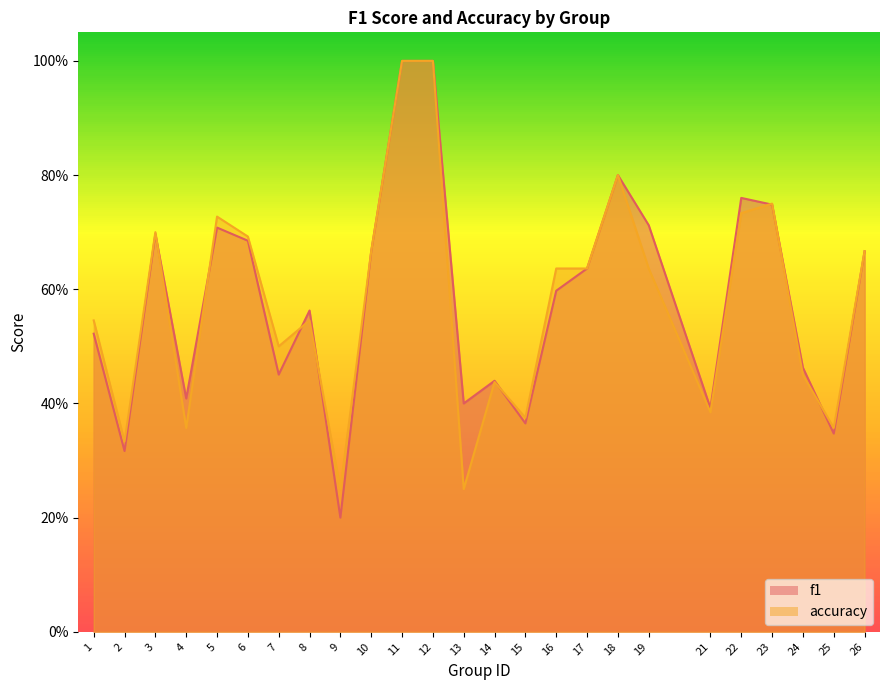

The value of f1 at 8 is 0.6. True or false?

True